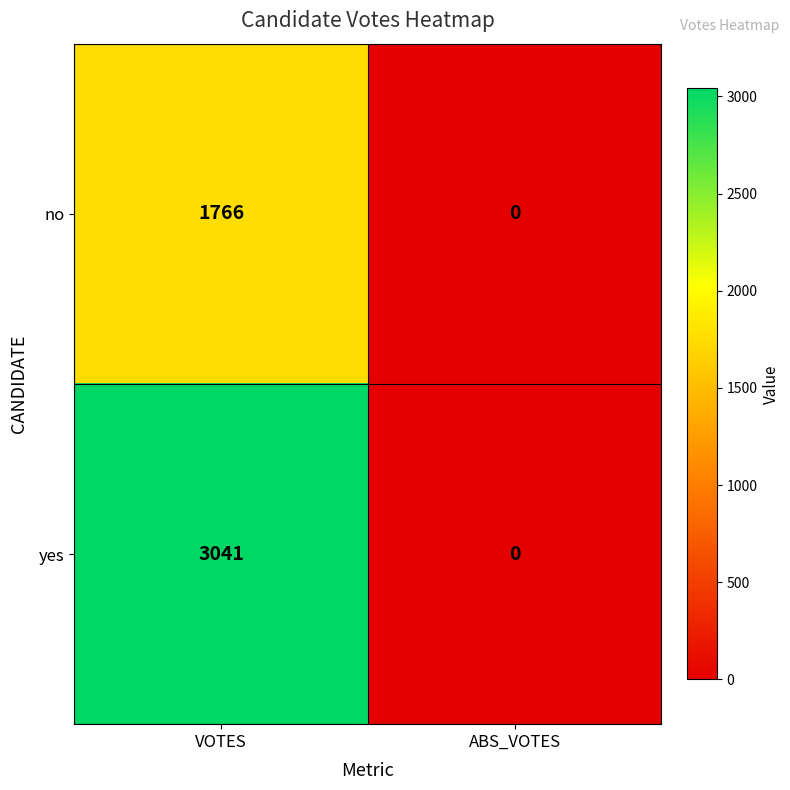

The value of yes at ABS_VOTES is 2050. True or false?

False